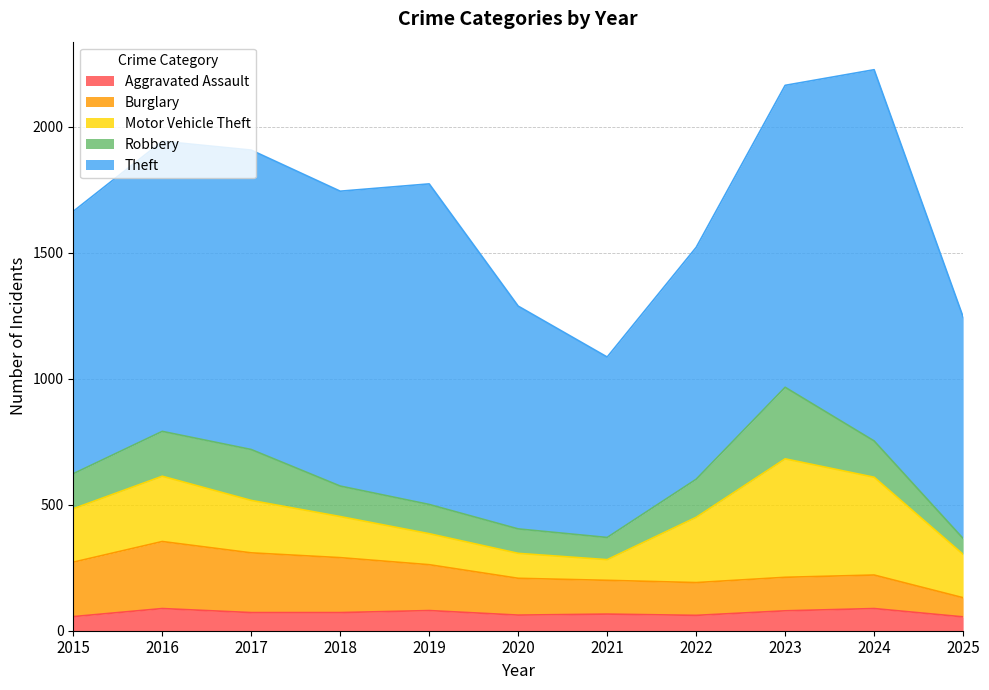

What is the difference between the Burglary values at 2019 and 2020?

36